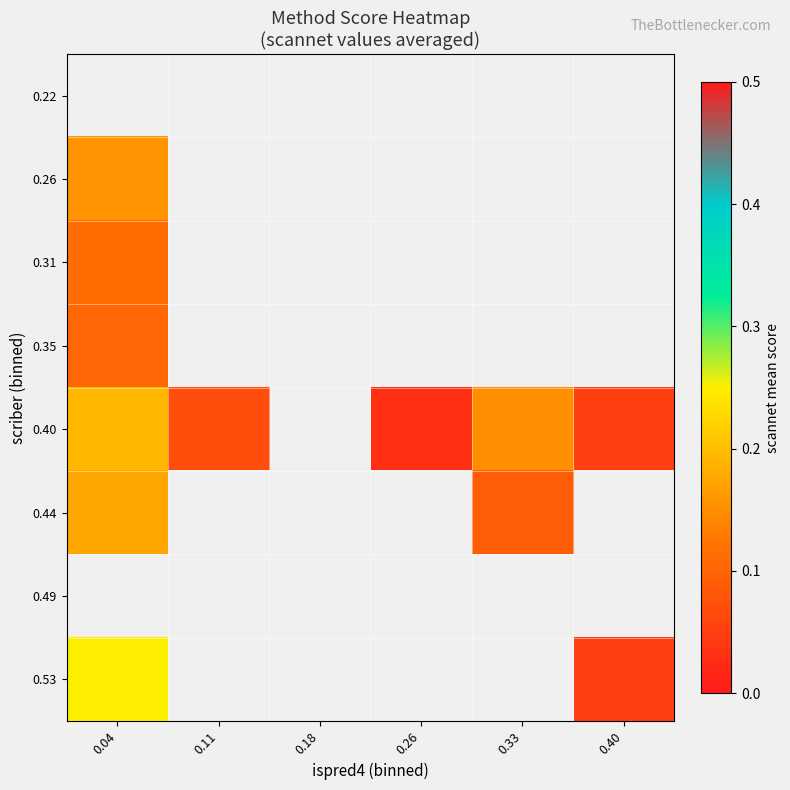

True or false: 0.53 has a value of 0.1 at 0.40.

True